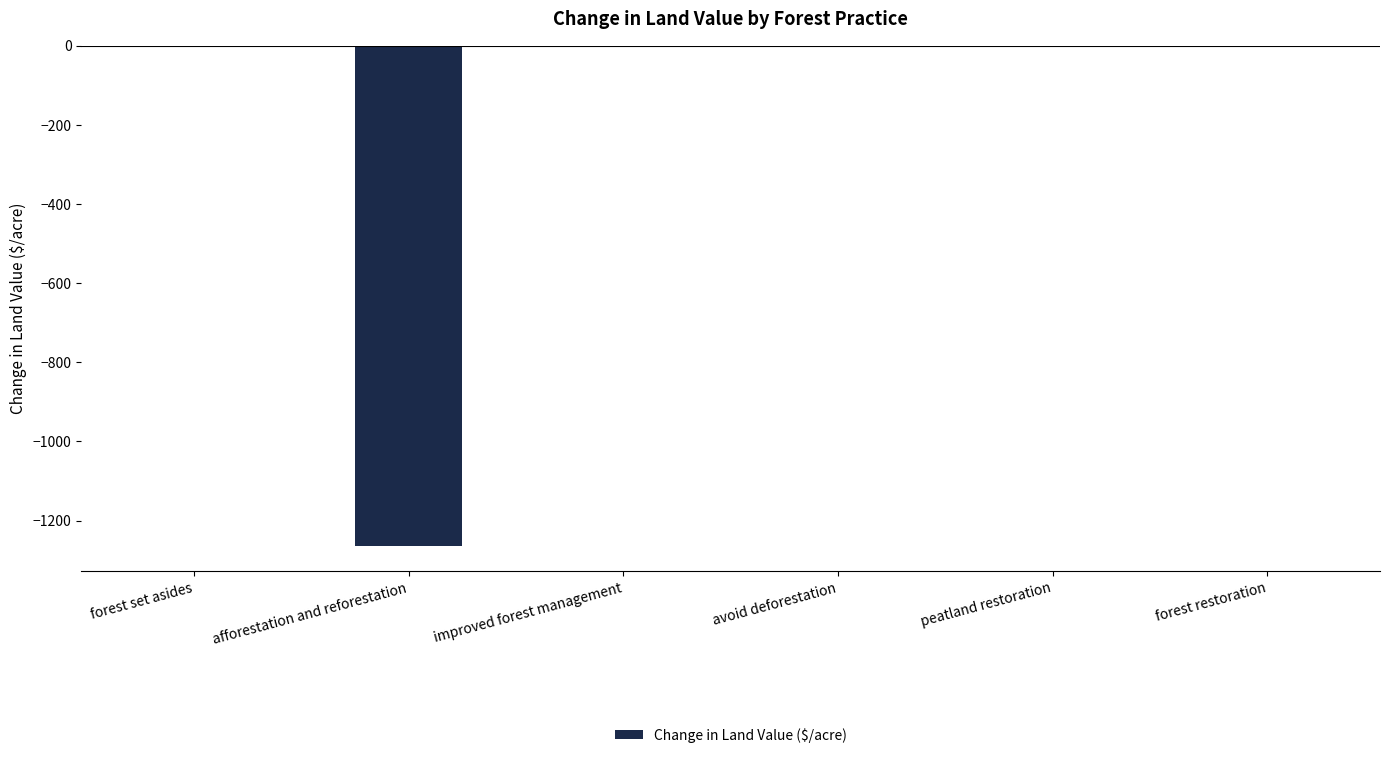

Count the number of categories in the chart.

6